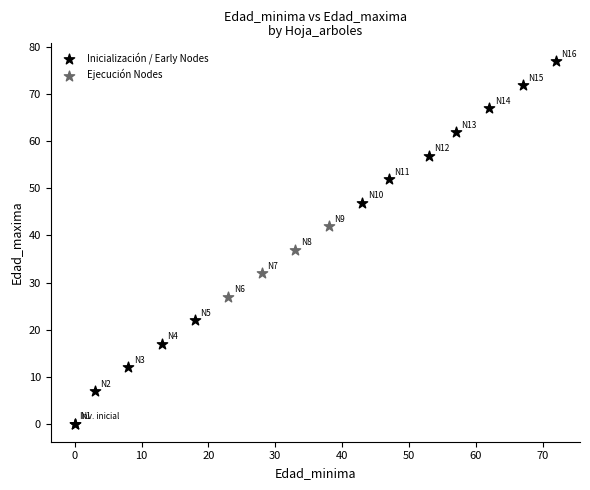

Which series reaches the maximum Y coordinate?

Inicialización / Early Nodes